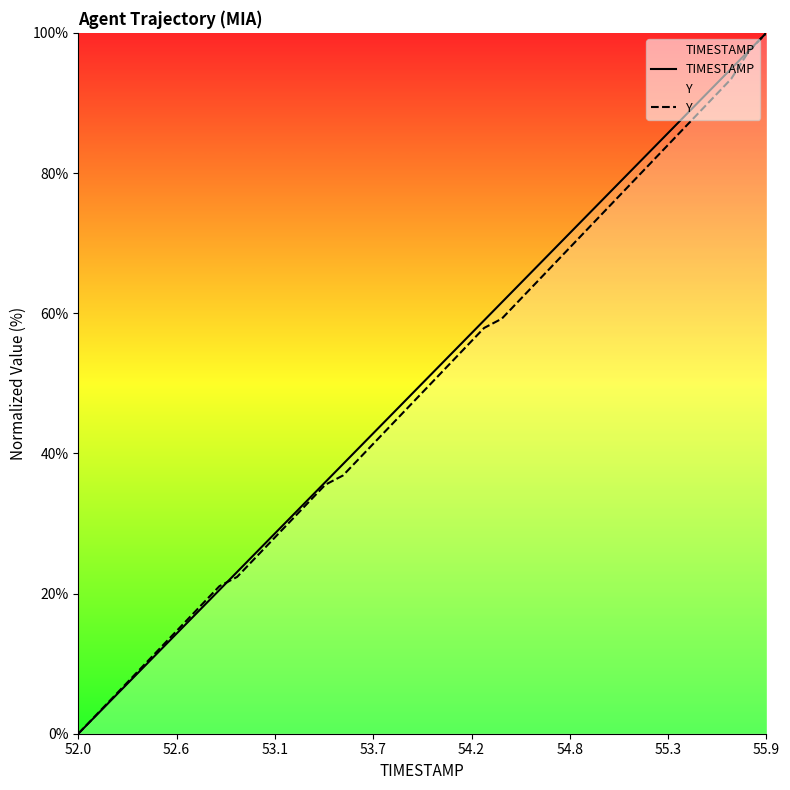

What is the maximum value shown in the chart?

100.0